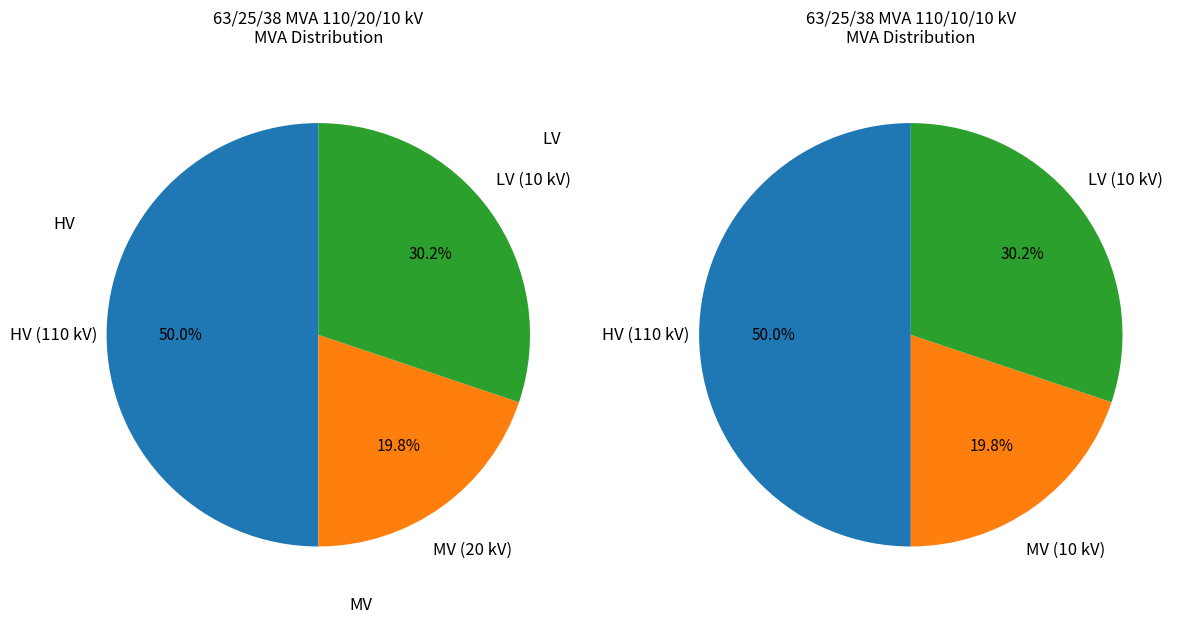

What percentage is the 2 slice, to the nearest percent?

30%